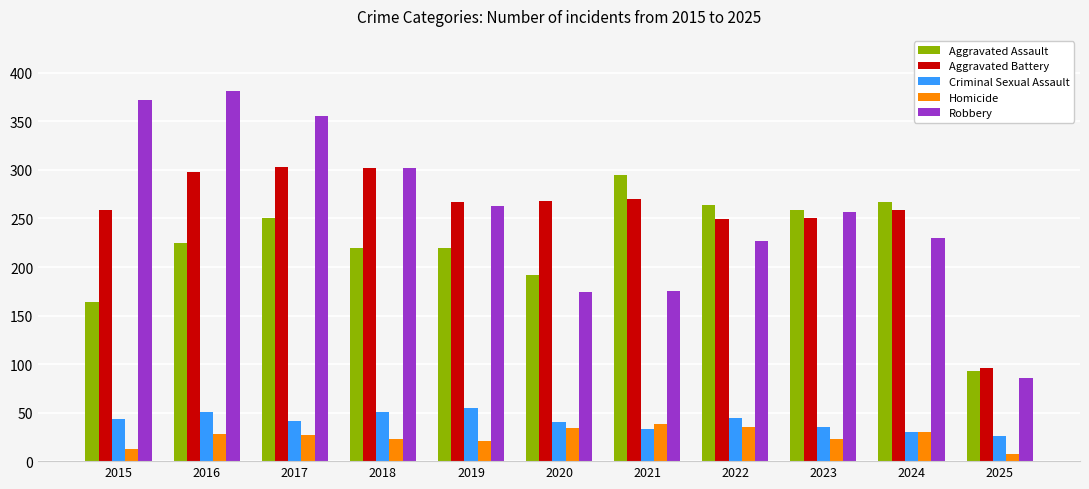

The value of Homicide at 2022 is 35. True or false?

True